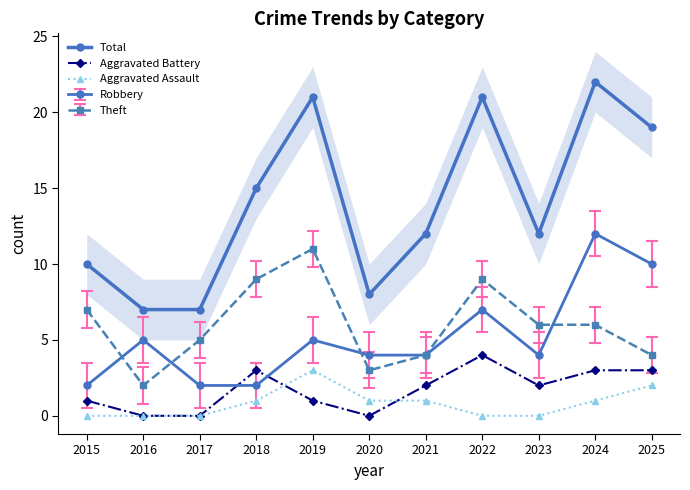

The value of Aggravated Battery at 2020 is 0. True or false?

True